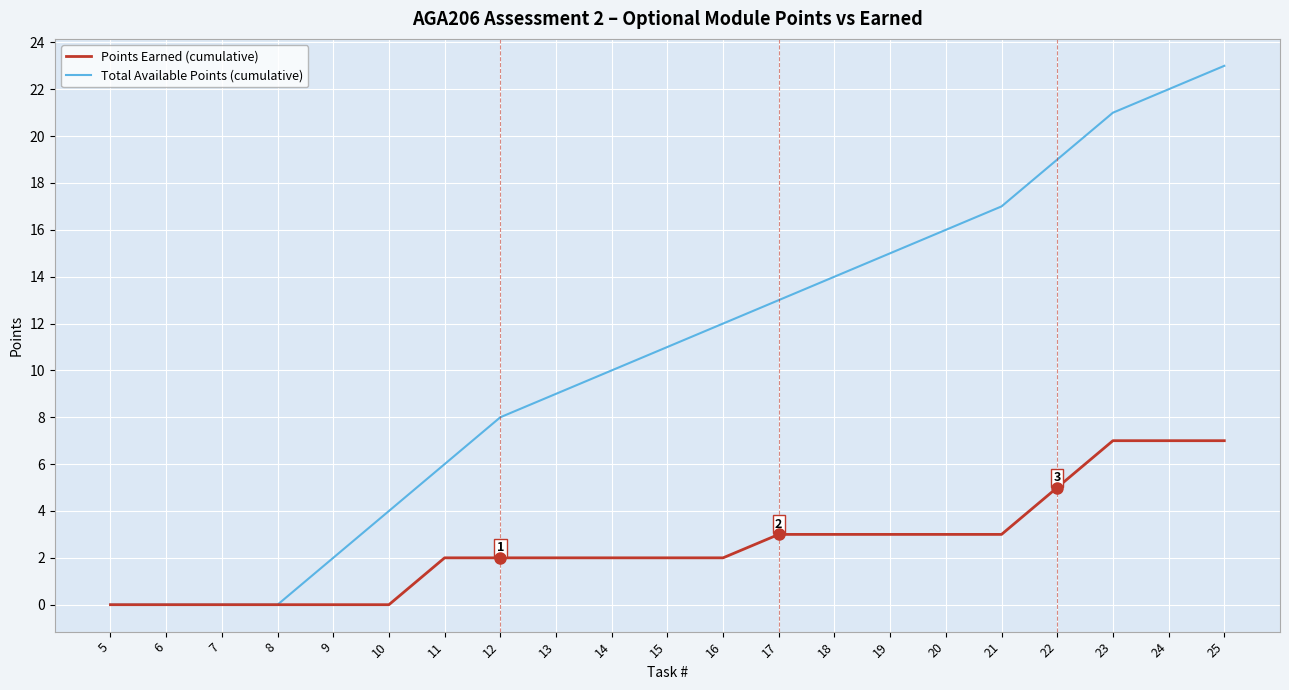

What is the average value of the Points Earned (cumulative) series?

3